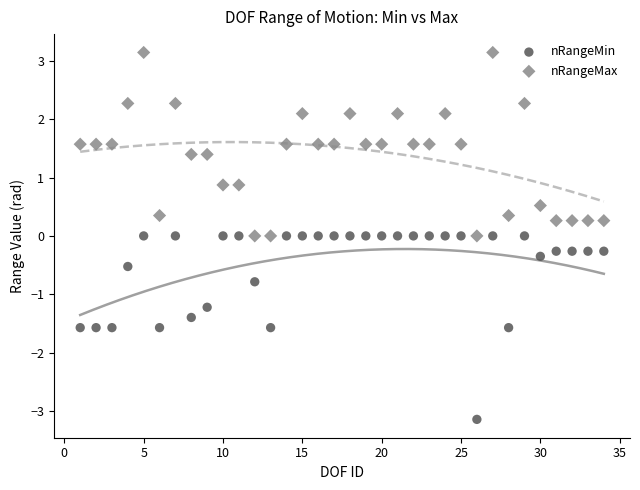

What is the X range (max minus min) for the scatter plot?

33.0